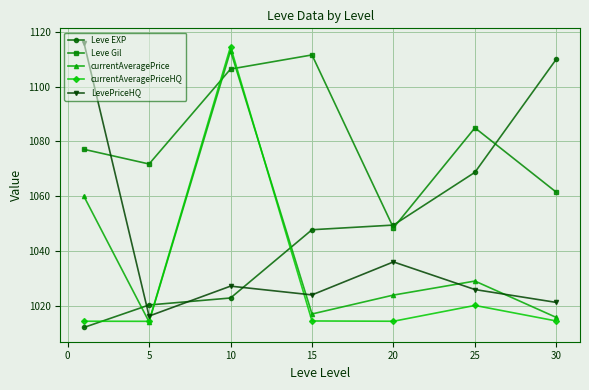

True or false: Leve EXP and currentAveragePriceHQ intersect in this chart.

True